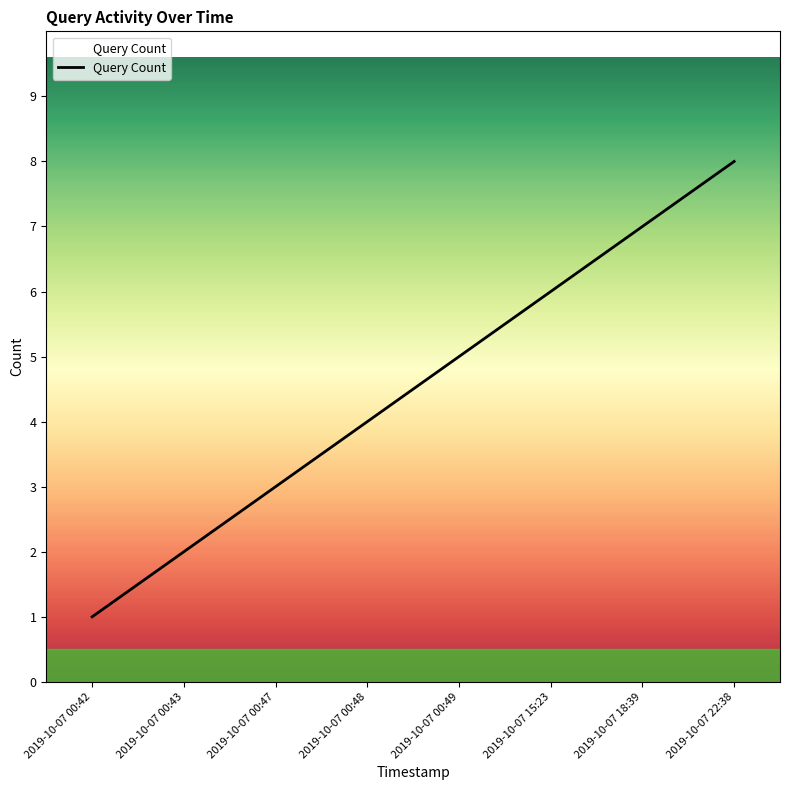

What is the ratio of the value at 2019-10-07 18:39 to the value at 2019-10-07 00:49?

1.4